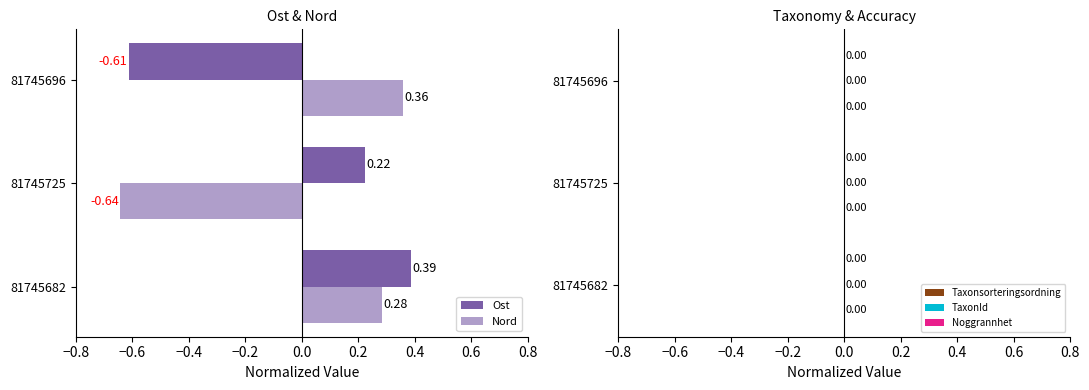

How many positive values does the Nord series have?

2